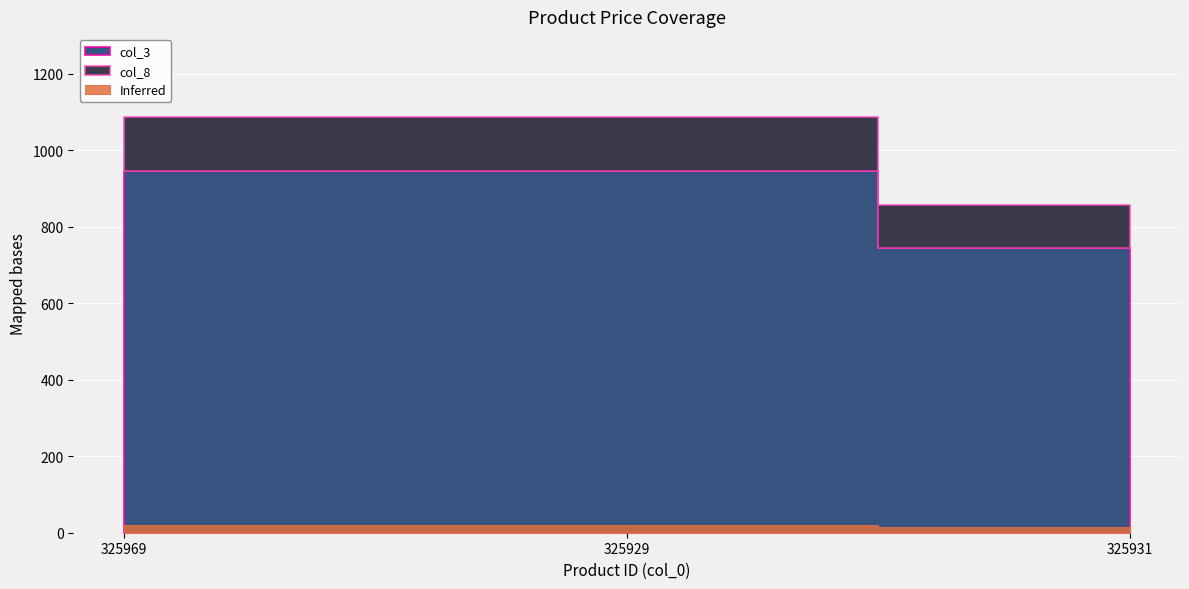

What is the average value of the col_3 series?

878